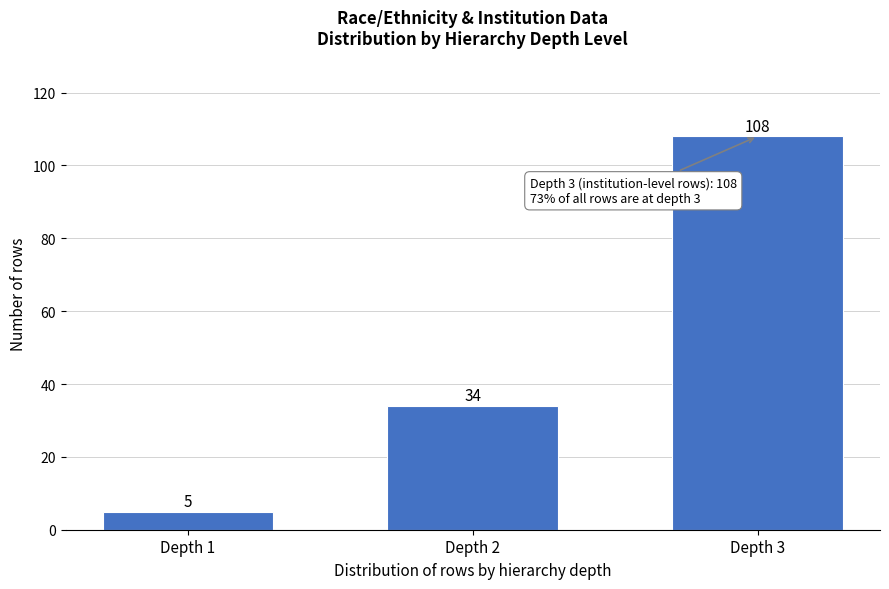

Reading right to left, what are all the values shown in this chart?

108	34	5